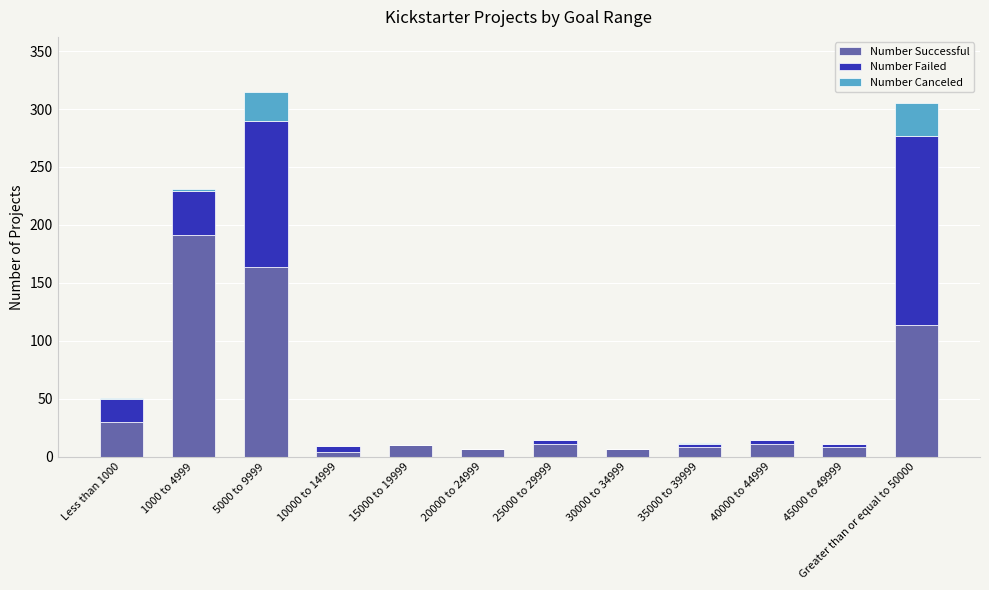

The Number Successful series shows 78 at 5000 to 9999. True or false?

False